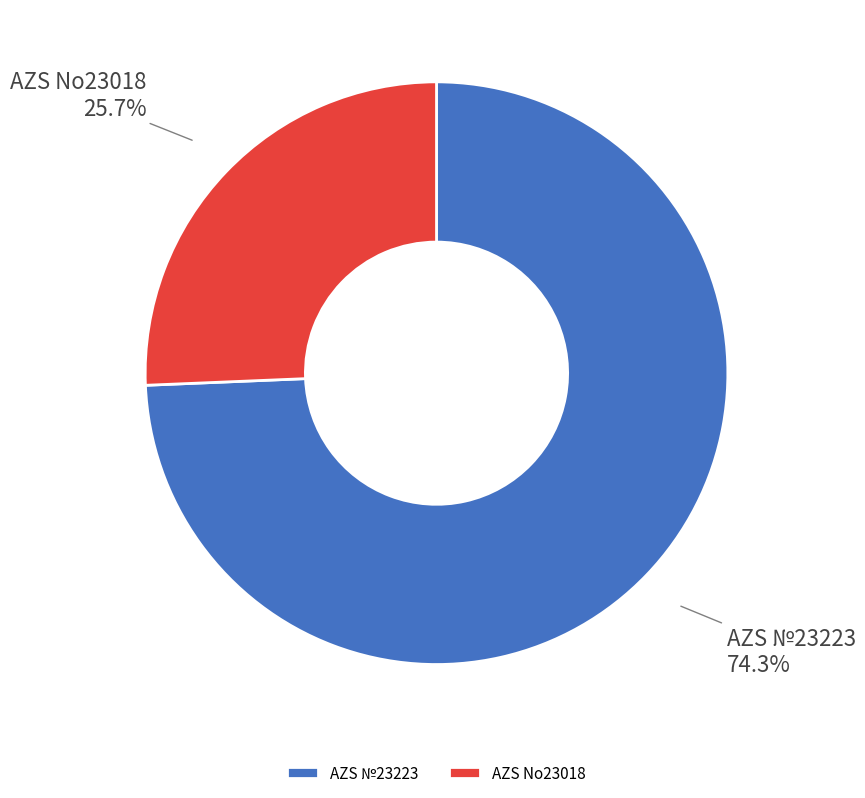

To the nearest percent, what is the average slice percentage?

50%